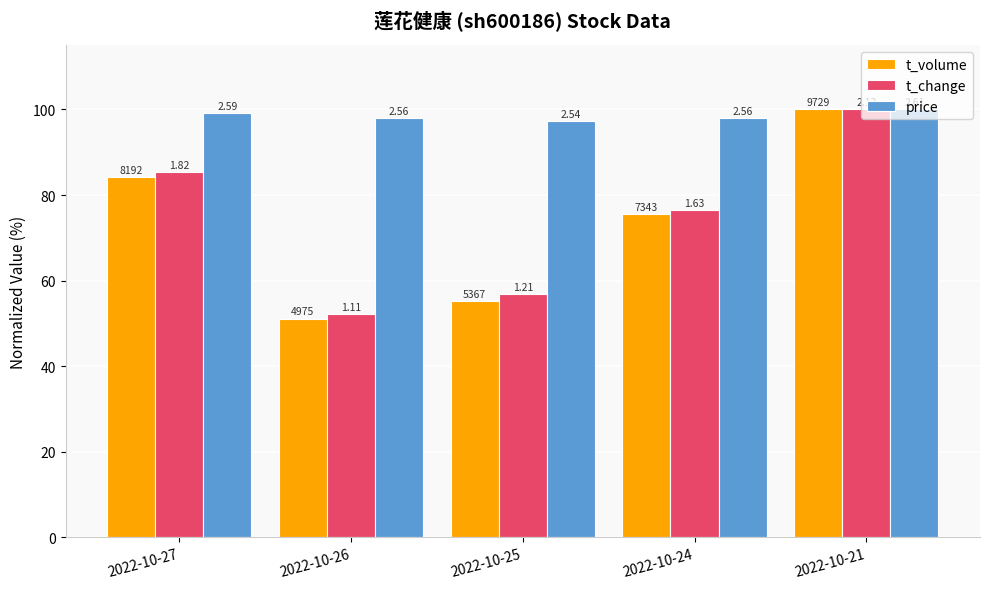

How many bars are there in total?

15